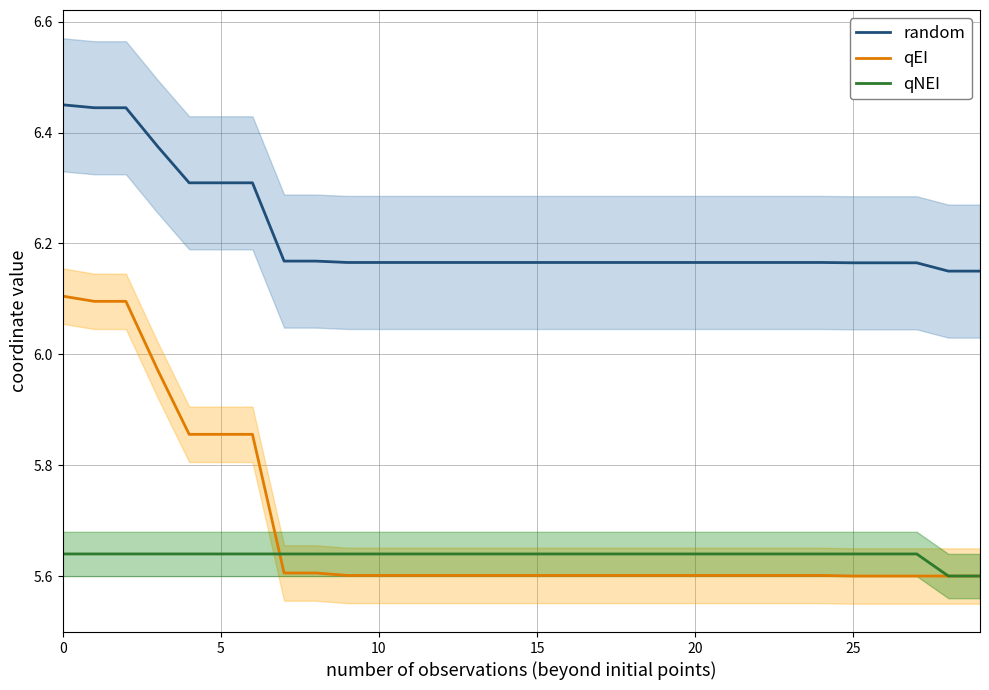

How many data points does each series have?

30